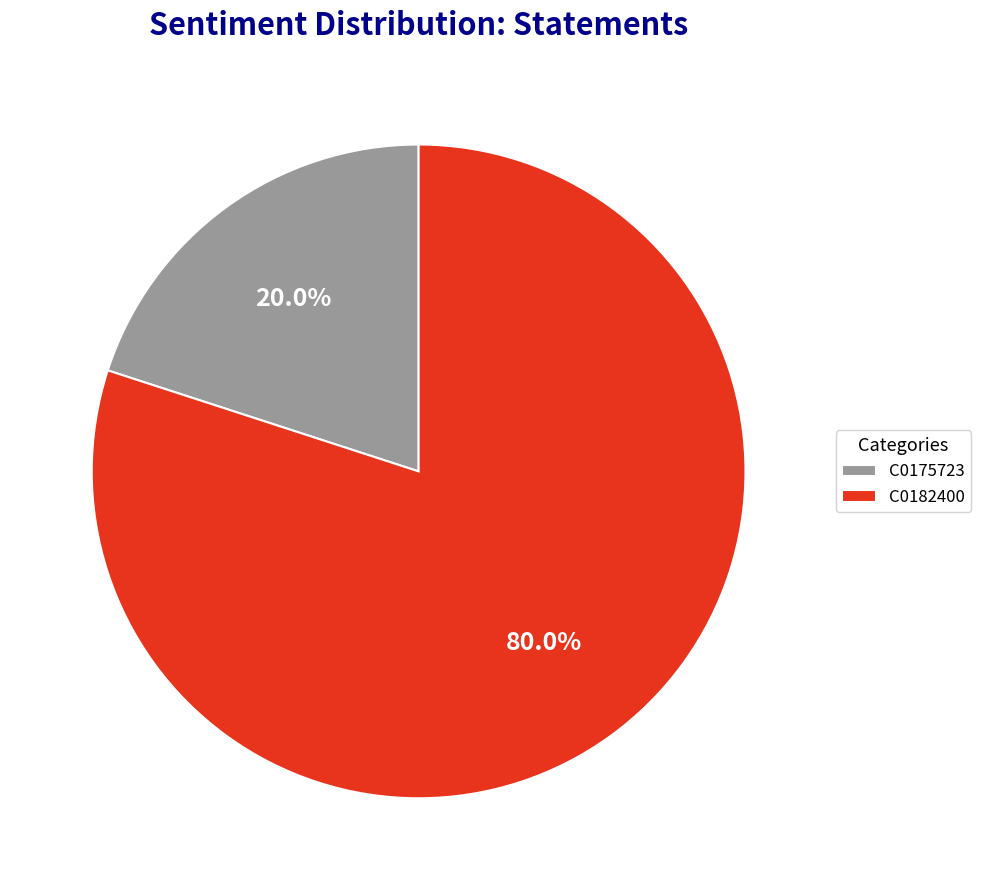

Which category accounts for the majority?

C0182400